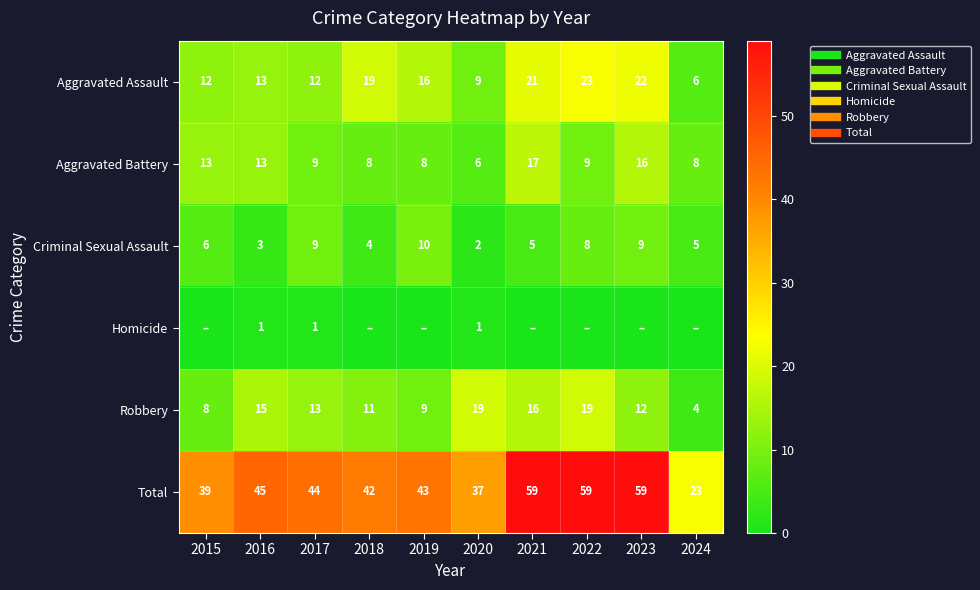

True or false: Homicide has a value of 0 at 2020.

False